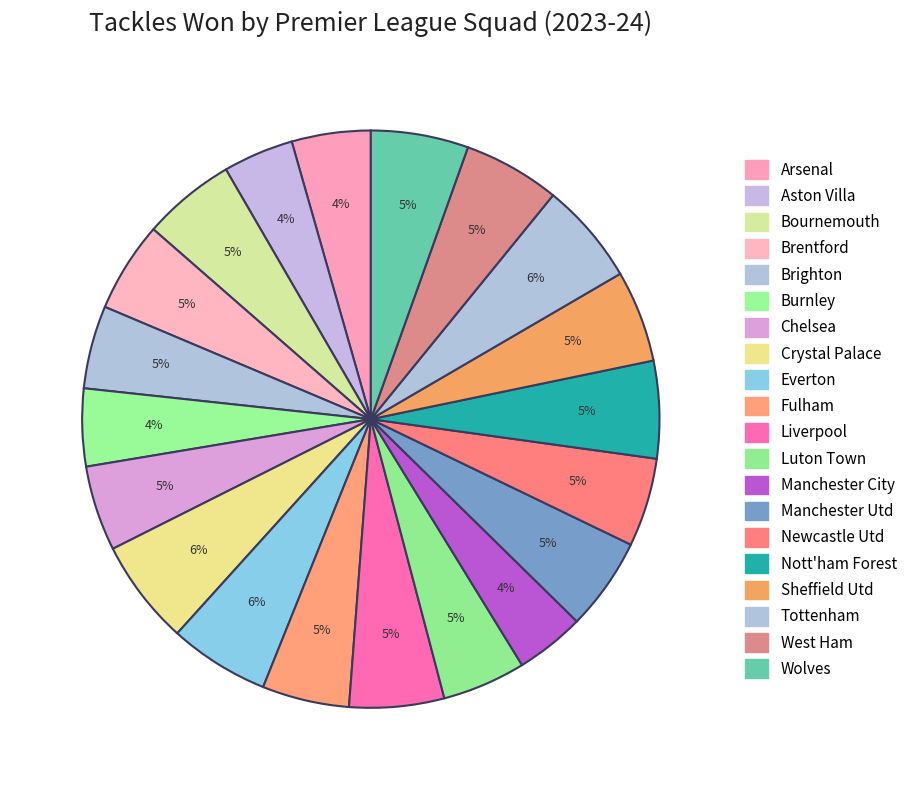

The Sheffield Utd slice represents 5% of the pie. True or false?

True